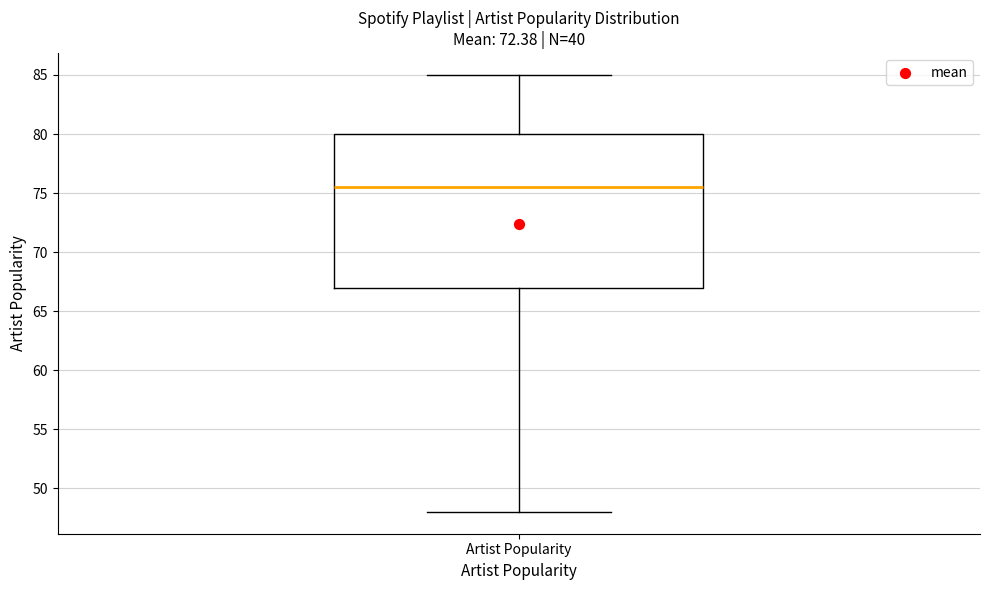

Where does the upper whisker of the box for Artist Popularity end on the y-axis? The values are not printed on the chart, so give them approximately, as read against the axis.

85.0